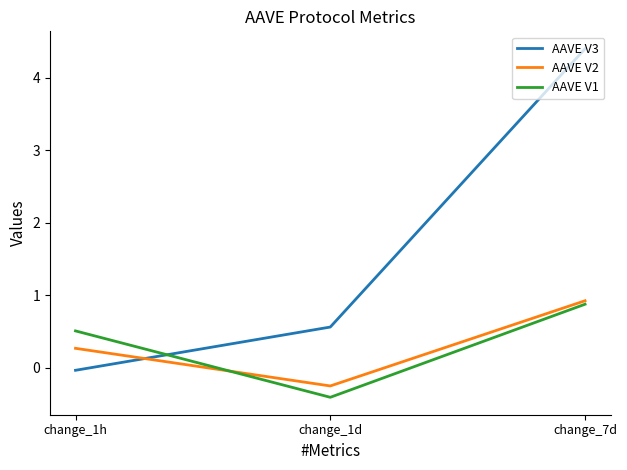

How many values in AAVE V1 are below zero?

1